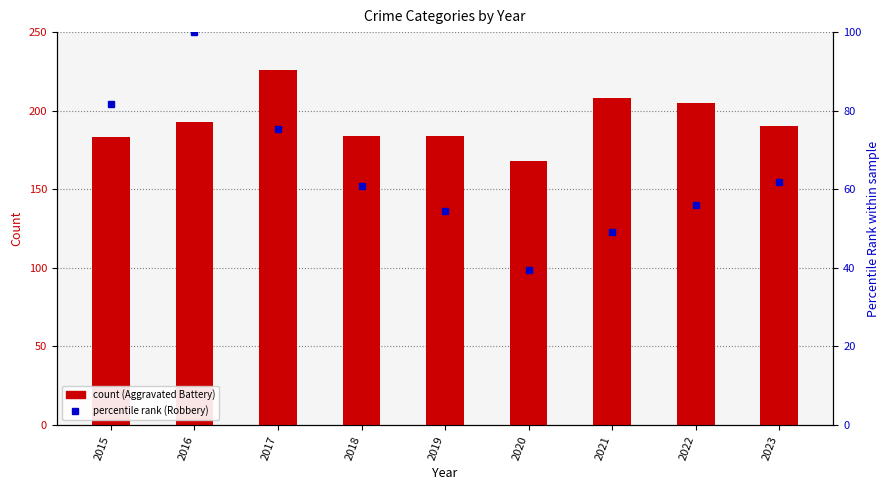

How many values in the Robbery (pct rank) series are below 60?

4